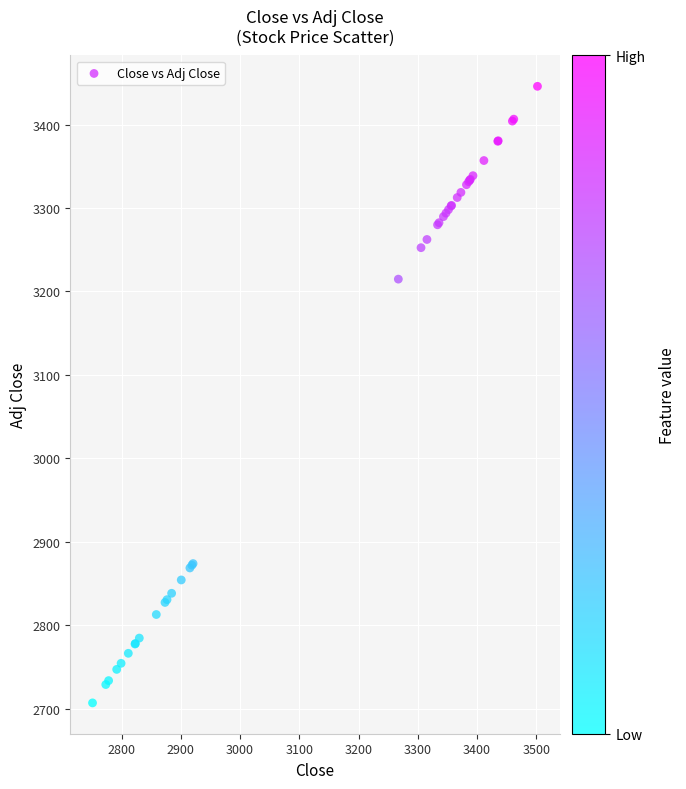

What Y value in the scatter plot is closest to 3076?

3214.8